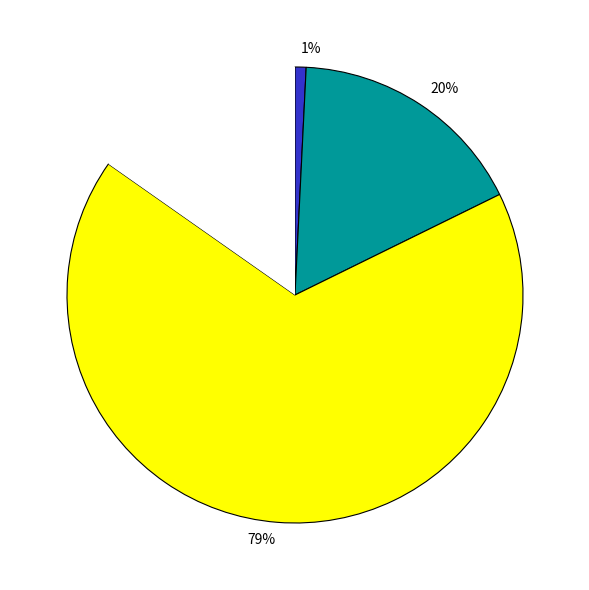

Which has a higher value, 20 or 15?

20